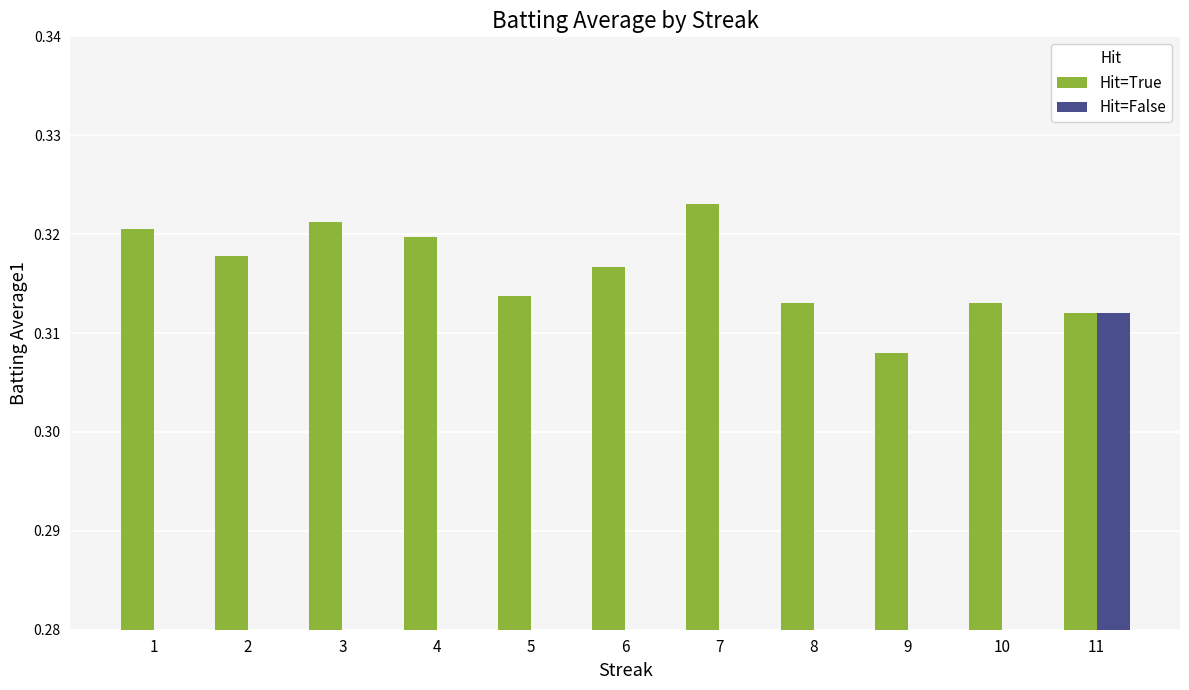

Is the value of Hit=False at 4 greater than the value of Hit=True at 2?

No